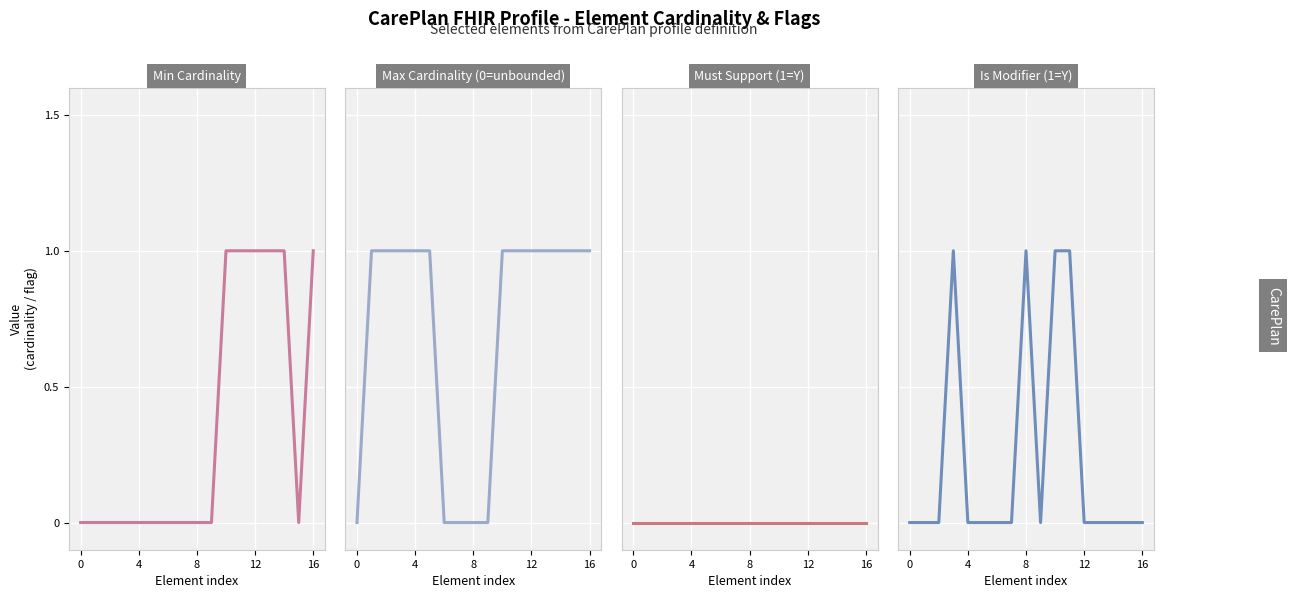

Rank the series at 5 from lowest to highest value.

Min Cardinality, Must Support (1=Y), Is Modifier (1=Y), Max Cardinality (0=unbounded)